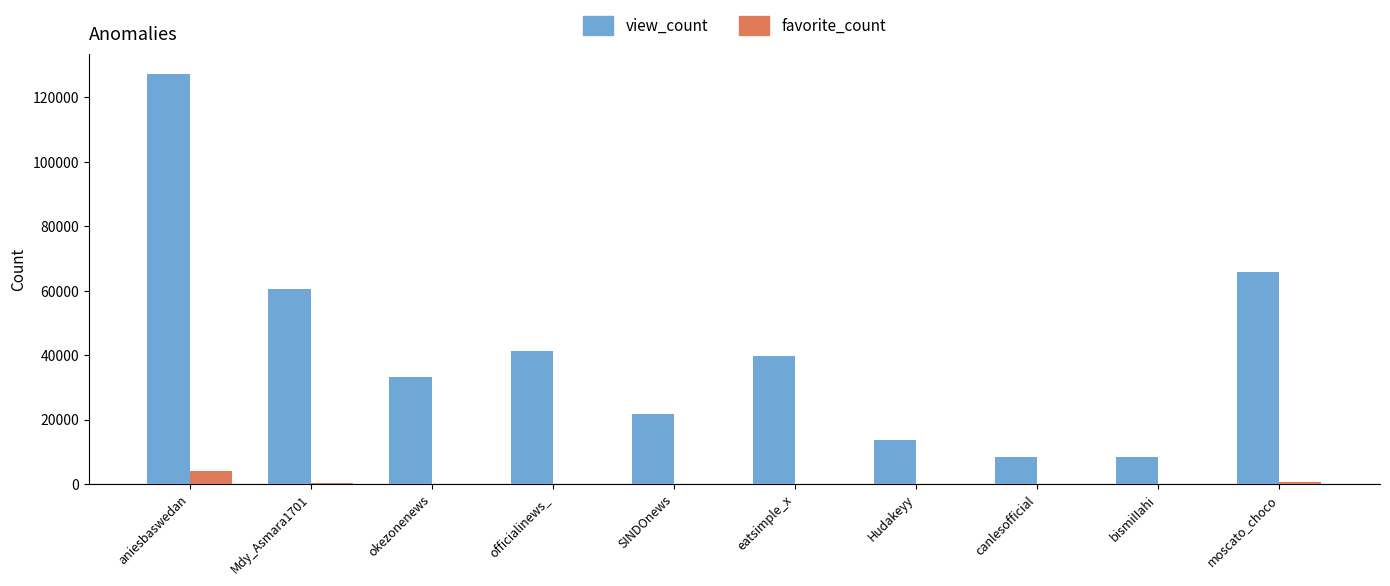

At which category is the sum across all series the highest?

aniesbaswedan